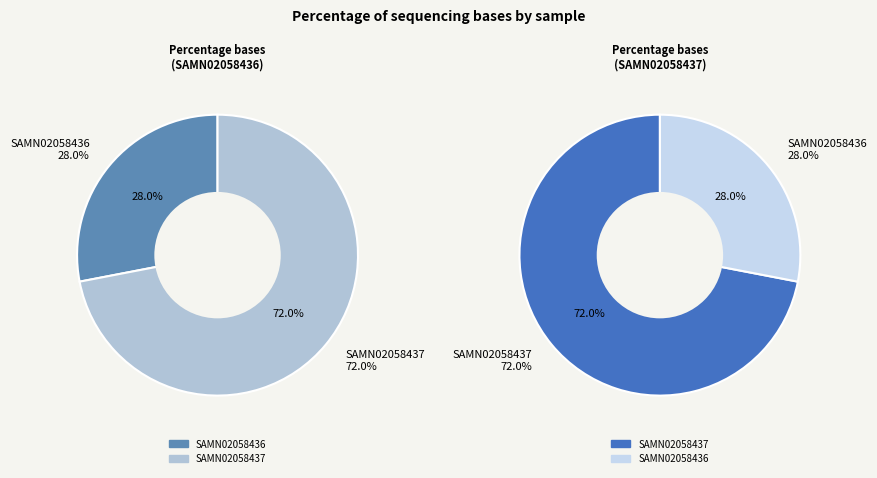

To the nearest percent, what is the average slice percentage?

50%